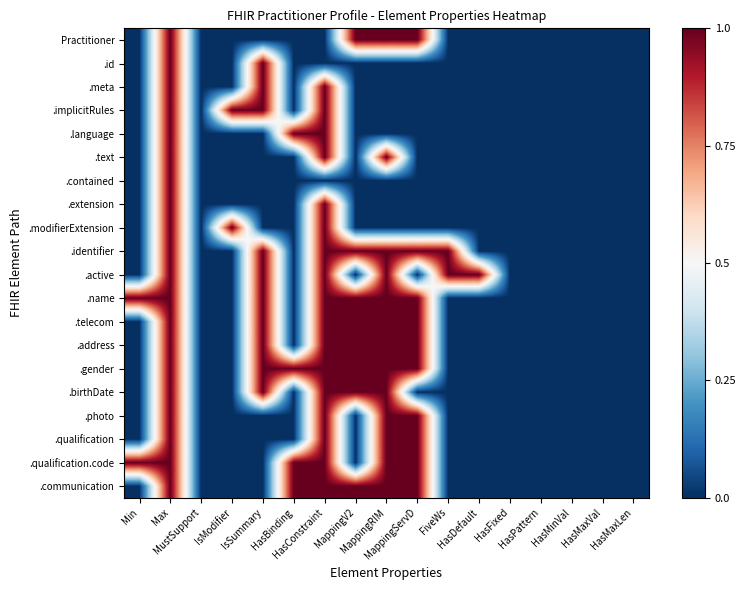

At MappingRIM, list the series in order from smallest to largest.

.id, .meta, .implicitRules, .language, .contained, .extension, .modifierExtension, Practitioner, .text, .identifier, .active, .name, .telecom, .address, .gender, .birthDate, .photo, .qualification, .qualification.code, .communication